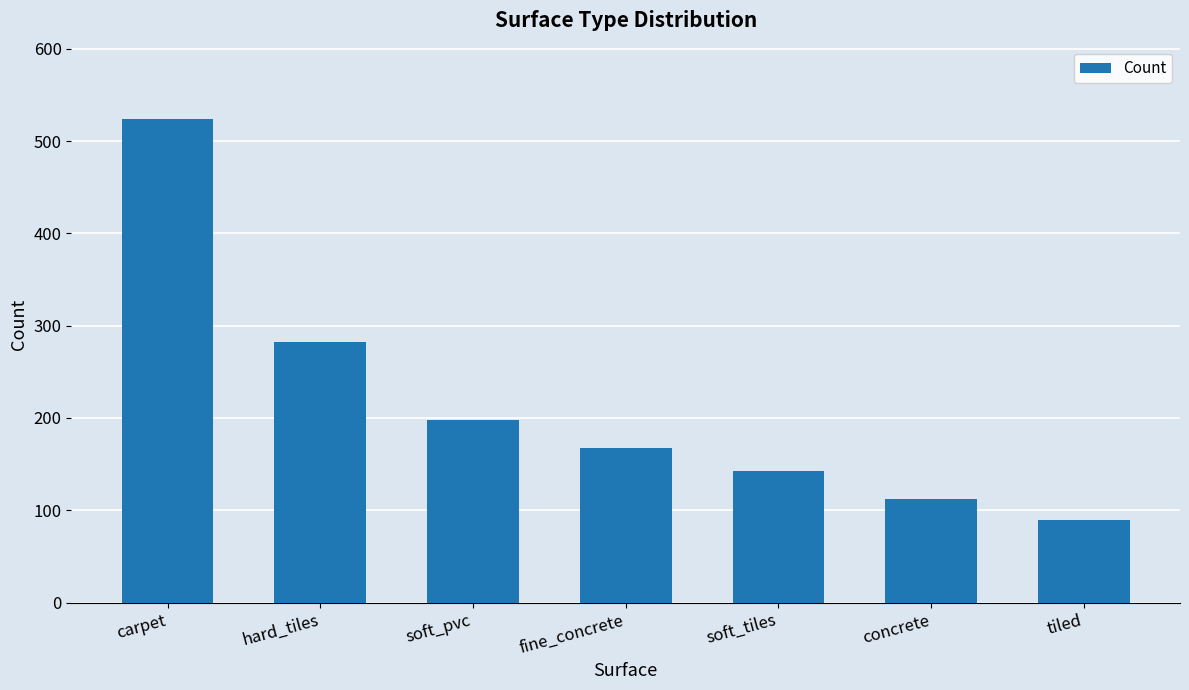

Approximately how many times larger is the value at fine_concrete compared to concrete?

1.5